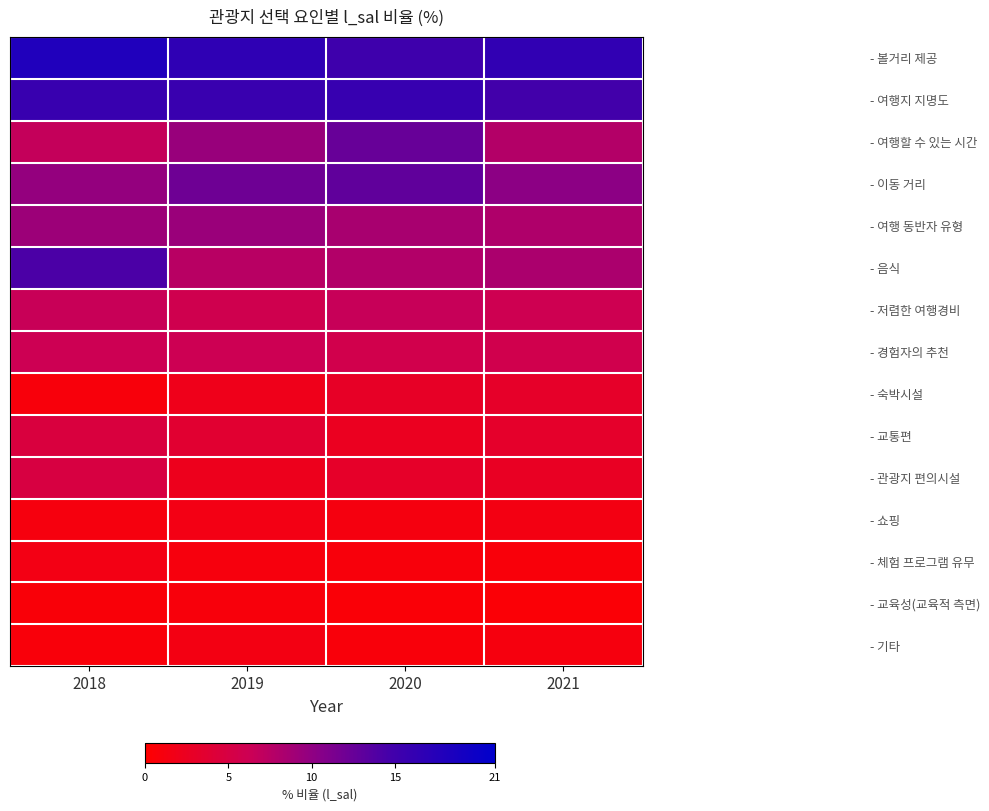

Reading right to left, transcribe all the data shown in this chart.

- 볼거리 제공: 2021=16.4	2020=15.2	2019=16.6	2018=18.0
- 여행지 지명도: 2021=14.8	2020=15.9	2019=15.6	2018=15.7
- 여행할 수 있는 시간: 2021=7.8	2020=12.5	2019=9.5	2018=6.8
- 이동 거리: 2021=10.2	2020=12.9	2019=12.1	2018=9.7
- 여행 동반자 유형: 2021=8.1	2020=8.5	2019=9.4	2018=9.2
- 음식: 2021=8.3	2020=7.9	2019=7.5	2018=14.2
- 저렴한 여행경비: 2021=6.0	2020=6.6	2019=5.9	2018=6.5
- 경험자의 추천: 2021=5.8	2020=5.7	2019=6.2	2018=6.2
- 숙박시설: 2021=3.1	2020=2.9	2019=2.0	2018=0.9
- 교통편: 2021=3.2	2020=2.4	2019=3.7	2018=4.6
- 관광지 편의시설: 2021=2.7	2020=3.1	2019=2.2	2018=4.9
- 쇼핑: 2021=1.4	2020=1.2	2019=1.5	2018=1.1
- 체험 프로그램 유무: 2021=0.8	2020=0.9	2019=1.0	2018=1.5
- 교육성(교육적 측면): 2021=0.5	2020=0.6	2019=0.9	2018=0.7
- 기타: 2021=1.1	2020=0.8	2019=1.4	2018=0.8